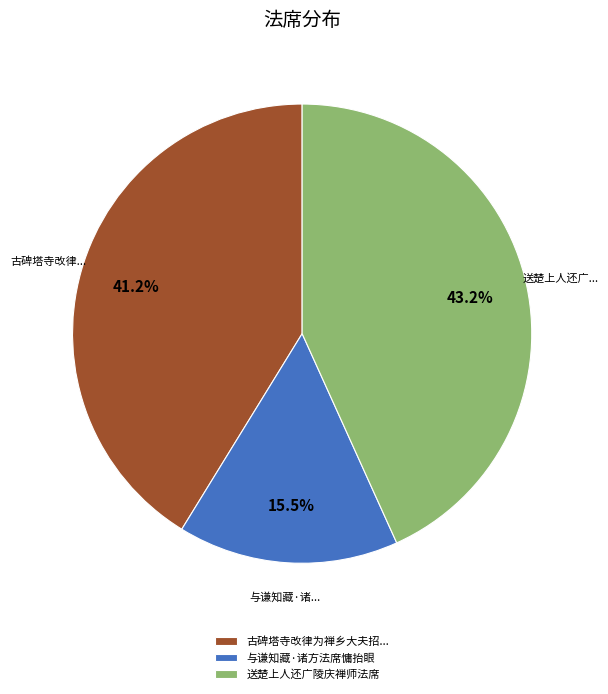

Is there any slice that represents more than half of the pie?

No